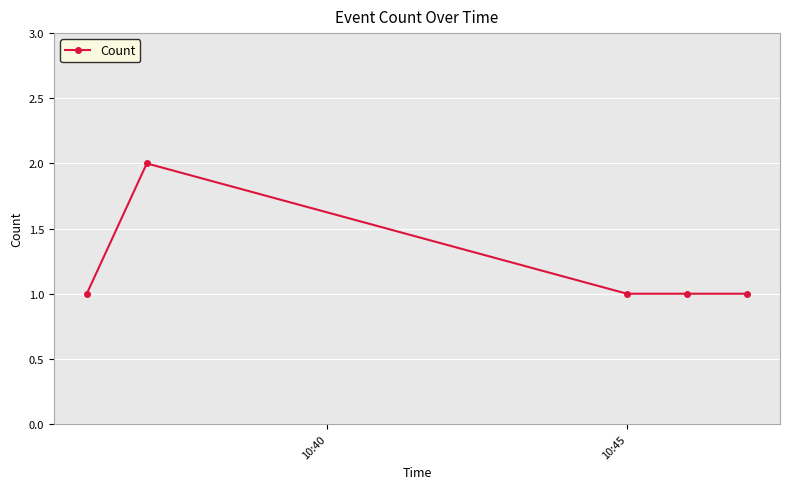

What is the value of the 1st point from the left?

1